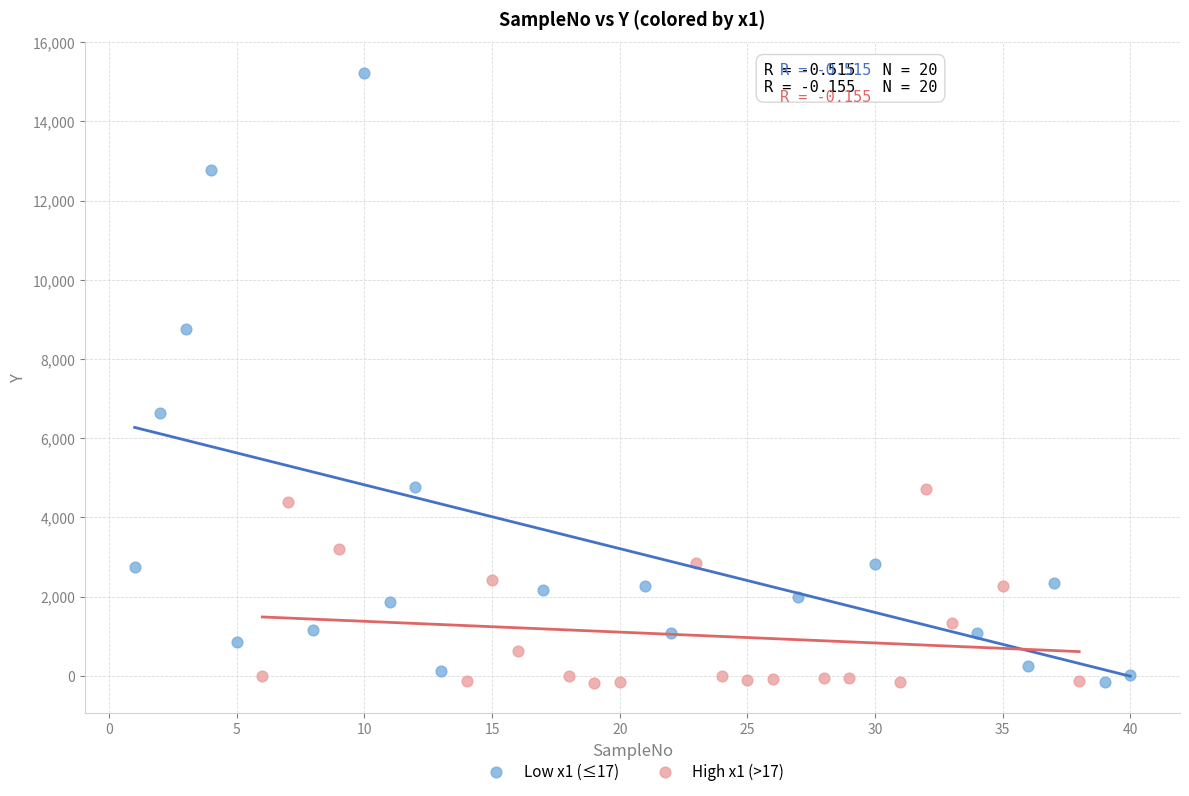

Which series has the widest spread of Y values?

Low x1 (≤17)